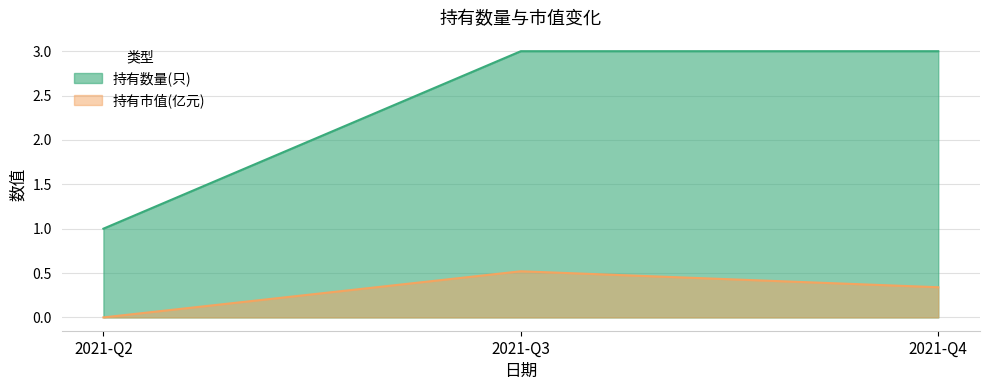

What is the average value of the 持有数量(只) series?

2.3